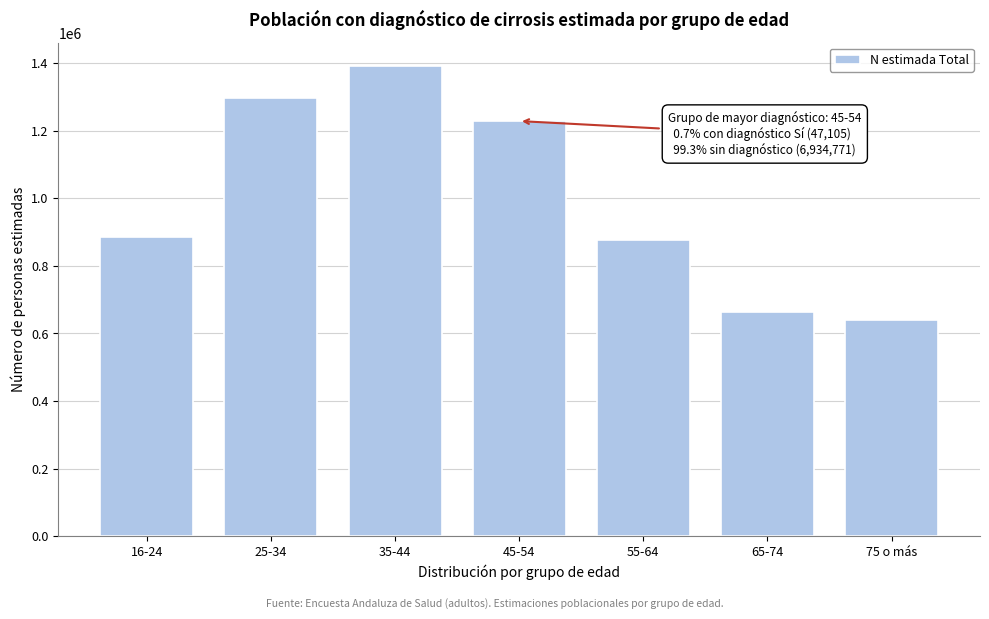

Reading left to right, extract all data points from this chart.

884376	1297342	1391437	1228880	877229	663782	638830